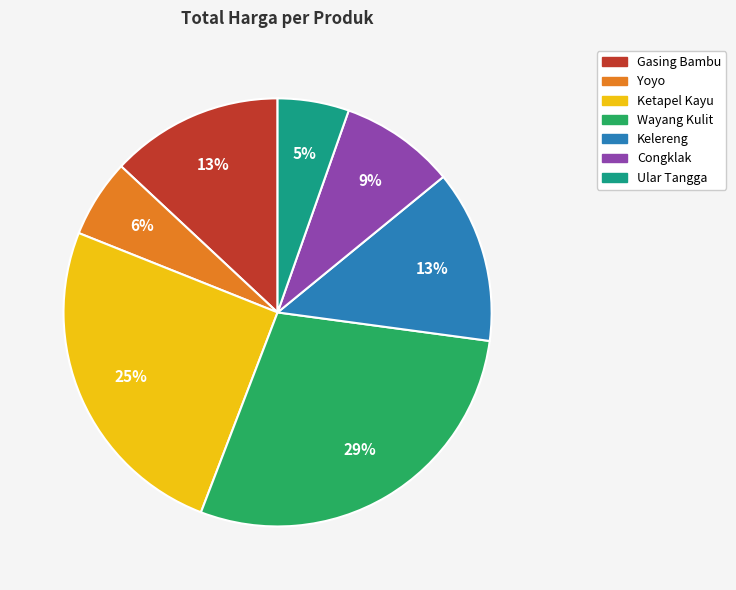

Does Ular Tangga account for over 50% of the chart?

No